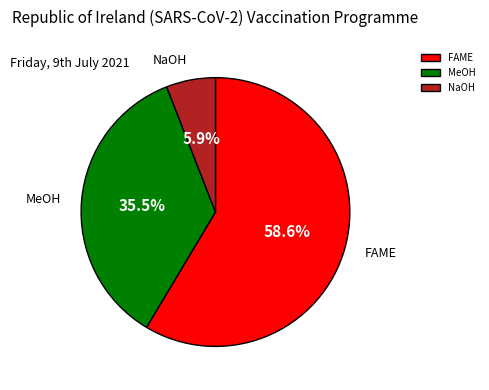

Which category has the biggest portion of the pie?

FAME